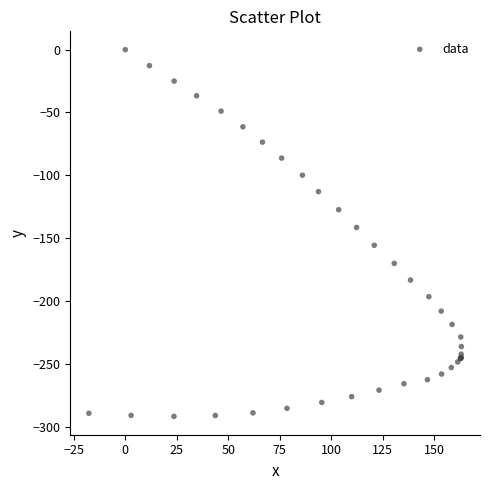

What Y value in the scatter plot is closest to -145?

-141.5